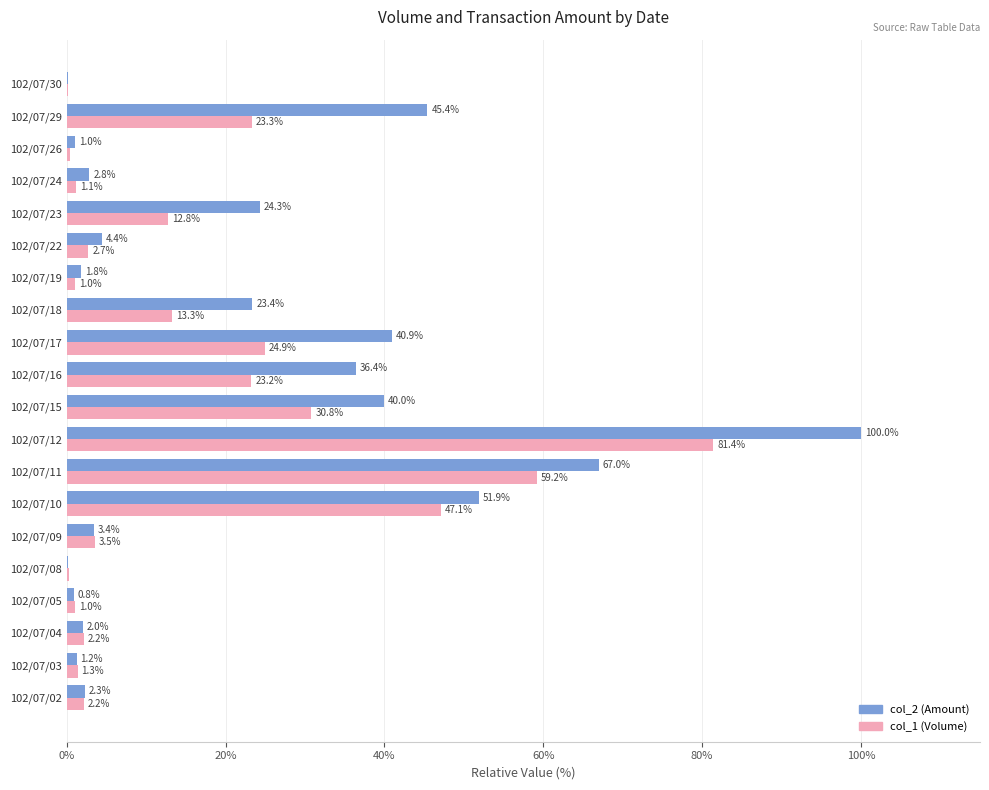

Between 102/07/03 and 102/07/18, which series saw the biggest shift?

col_2 (Amount)